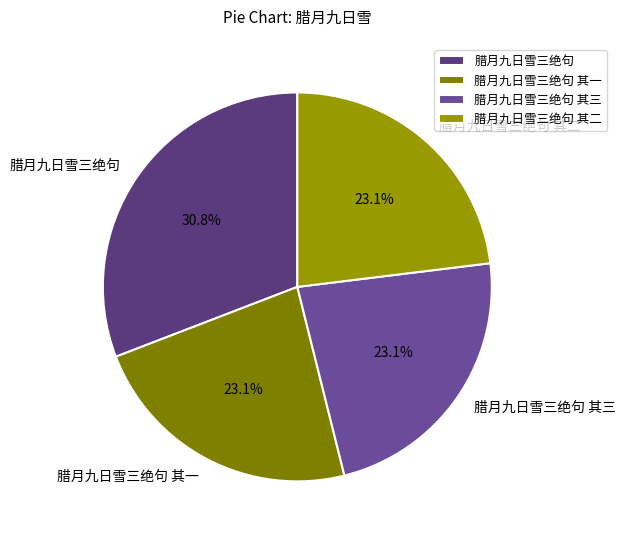

To the nearest percent, what portion does 腊月九日雪三绝句 represent?

31%